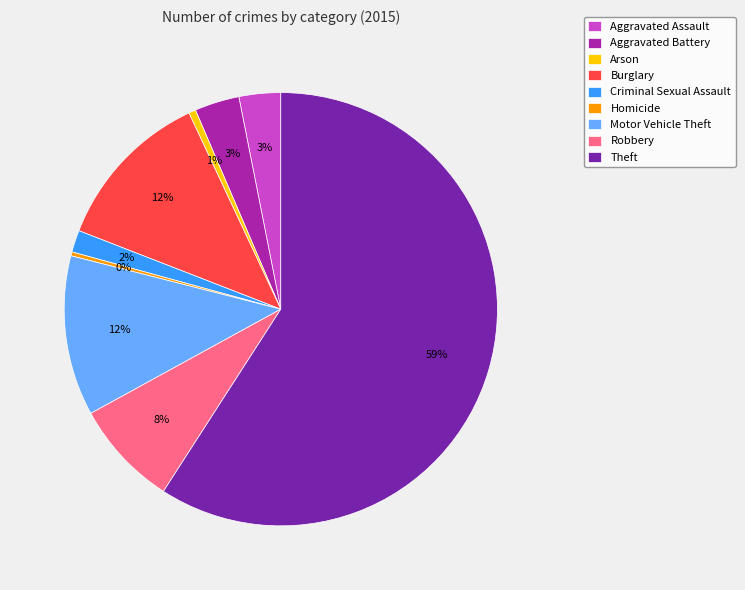

What percentage is the Theft slice, to the nearest percent?

59%